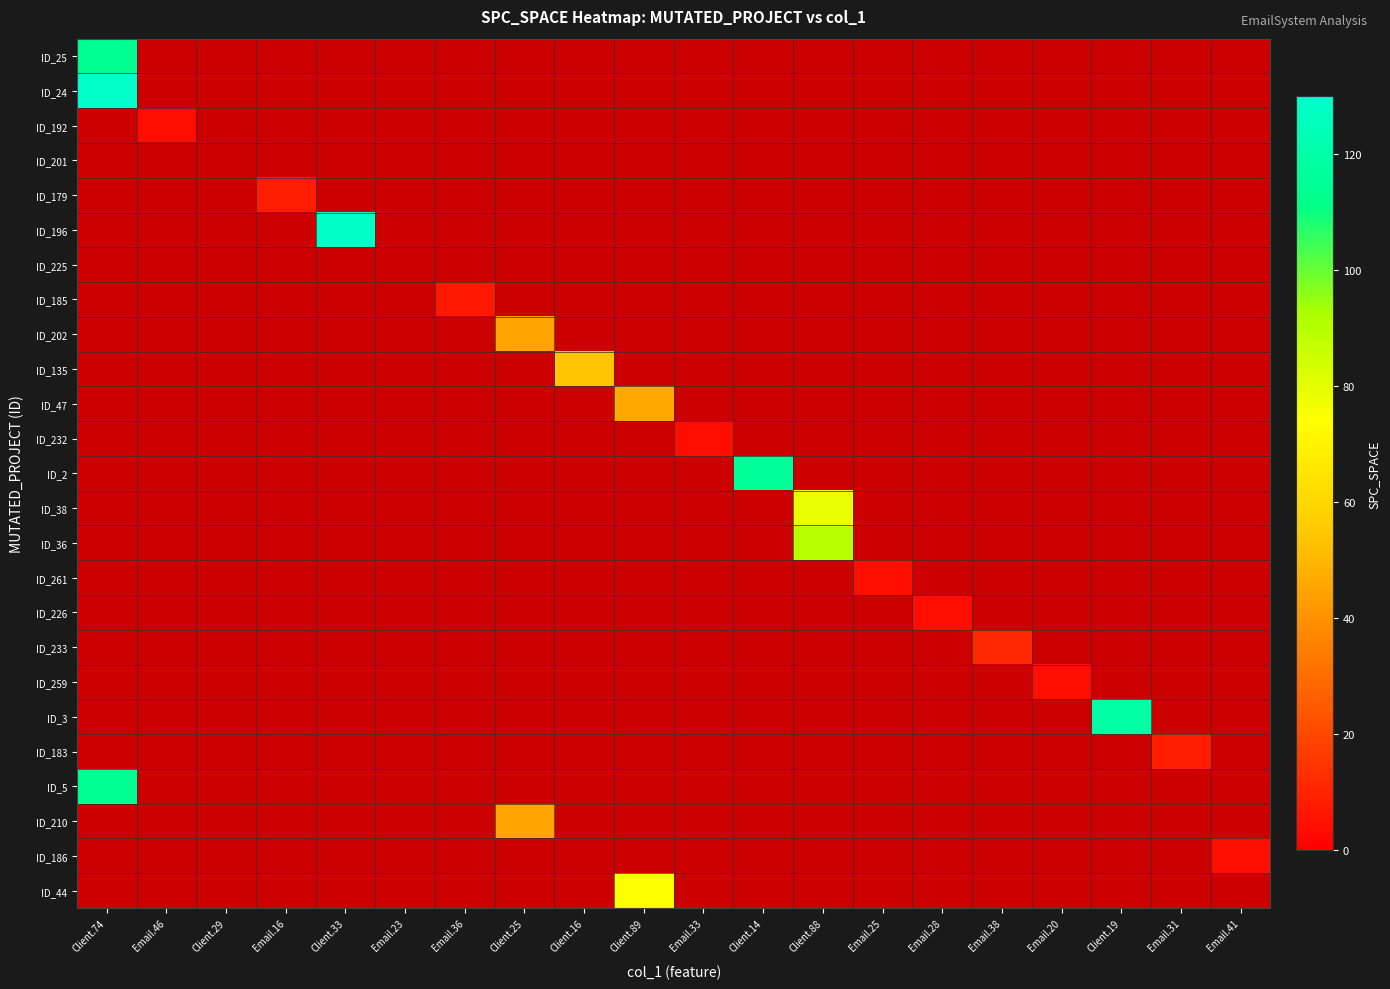

At which category is the sum across all series the highest?

Client.74